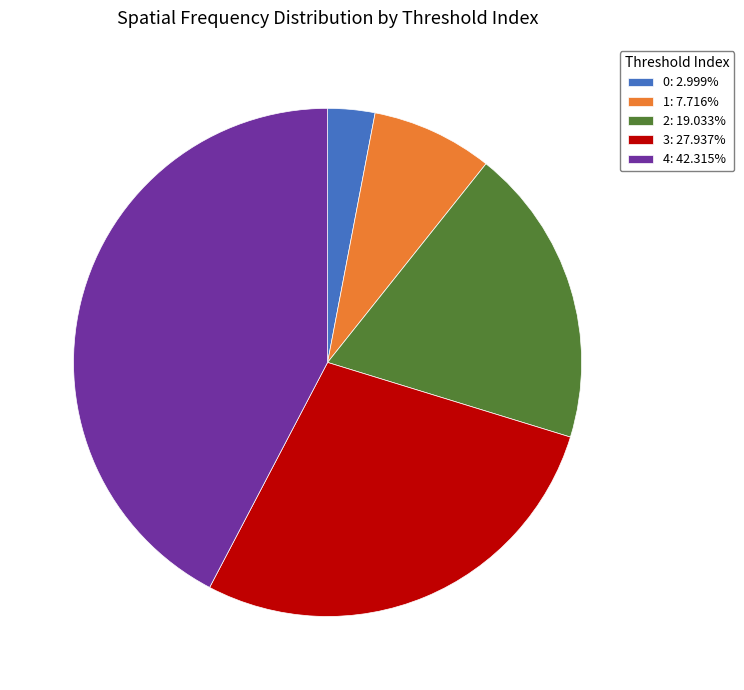

Is there a majority slice in this chart?

No